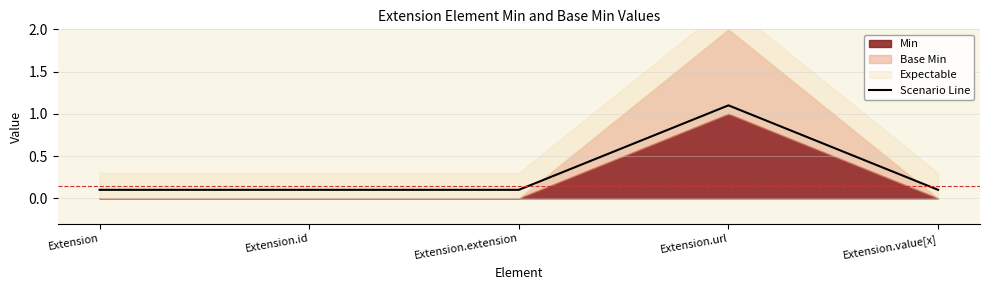

Rank the categories by value from lowest to highest.

Extension, Extension.id, Extension.extension, Extension.value[x], Extension.url